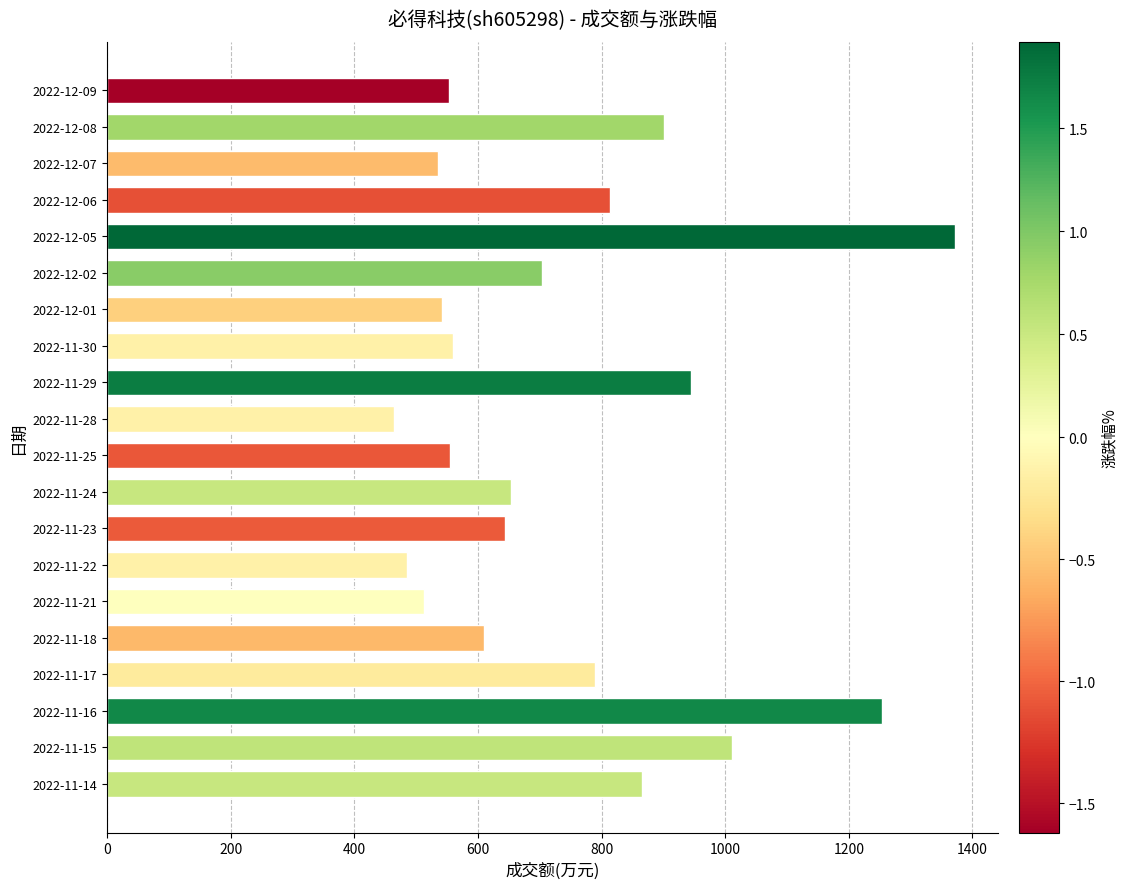

The chart shows a value of 945 at 2022-11-29. True or false?

True